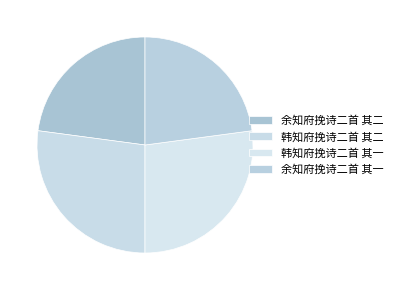

Is there a majority slice in this chart?

No